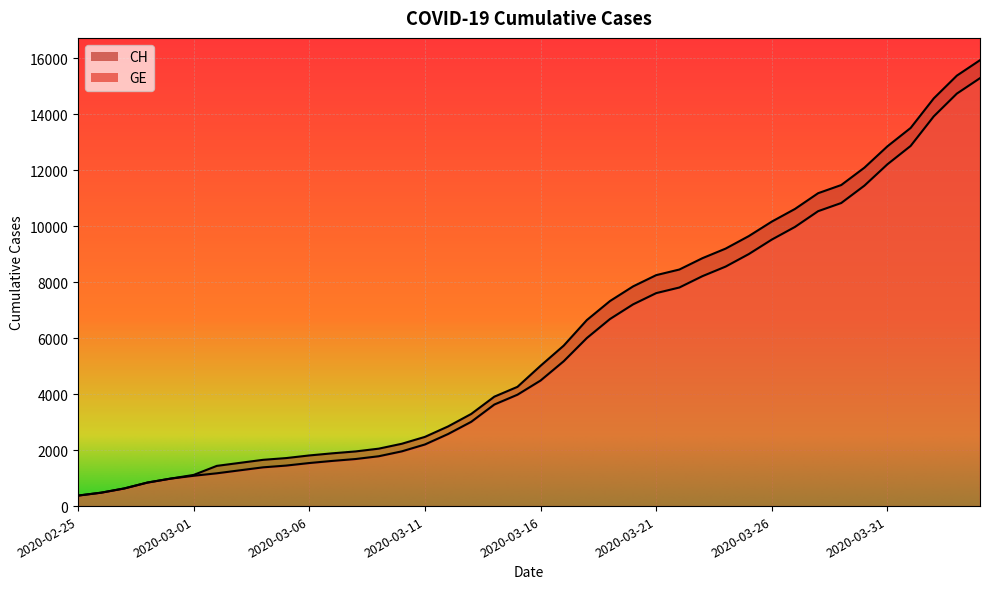

What is the label of the 38th point from the right?

2020-02-27